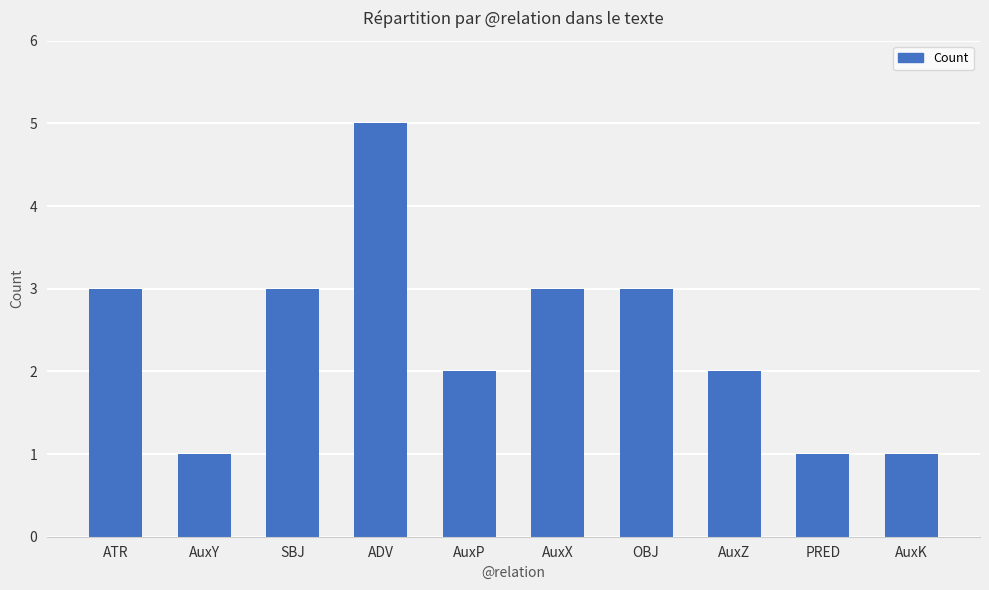

What is the difference between the maximum and minimum values?

4